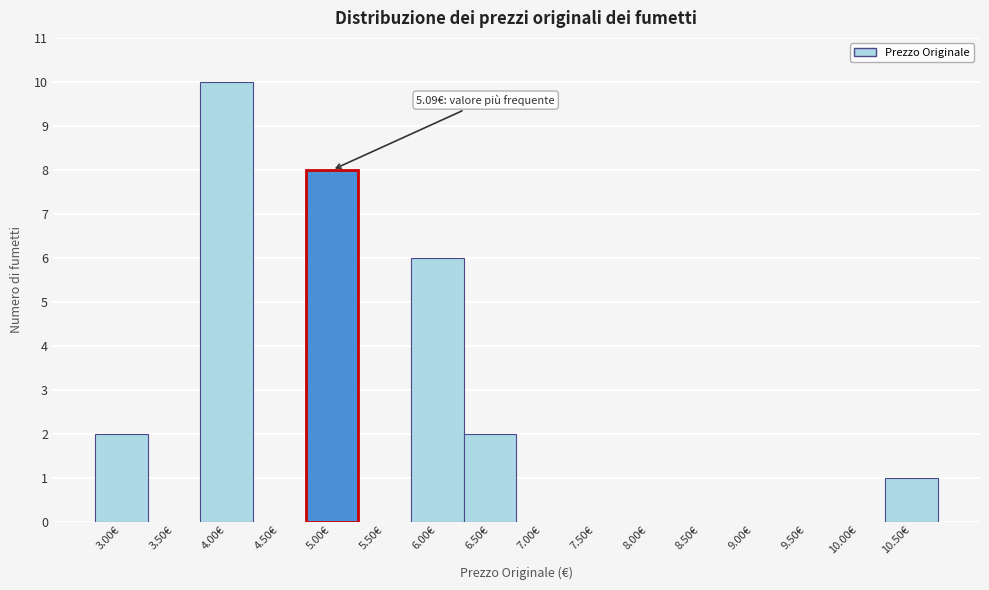

Reading left to right, transcribe all the data shown in this chart.

3.00€=2	3.50€=0	4.00€=10	4.50€=0	5.00€=8	5.50€=0	6.00€=6	6.50€=2	7.00€=0	7.50€=0	8.00€=0	8.50€=0	9.00€=0	9.50€=0	10.00€=0	10.50€=1